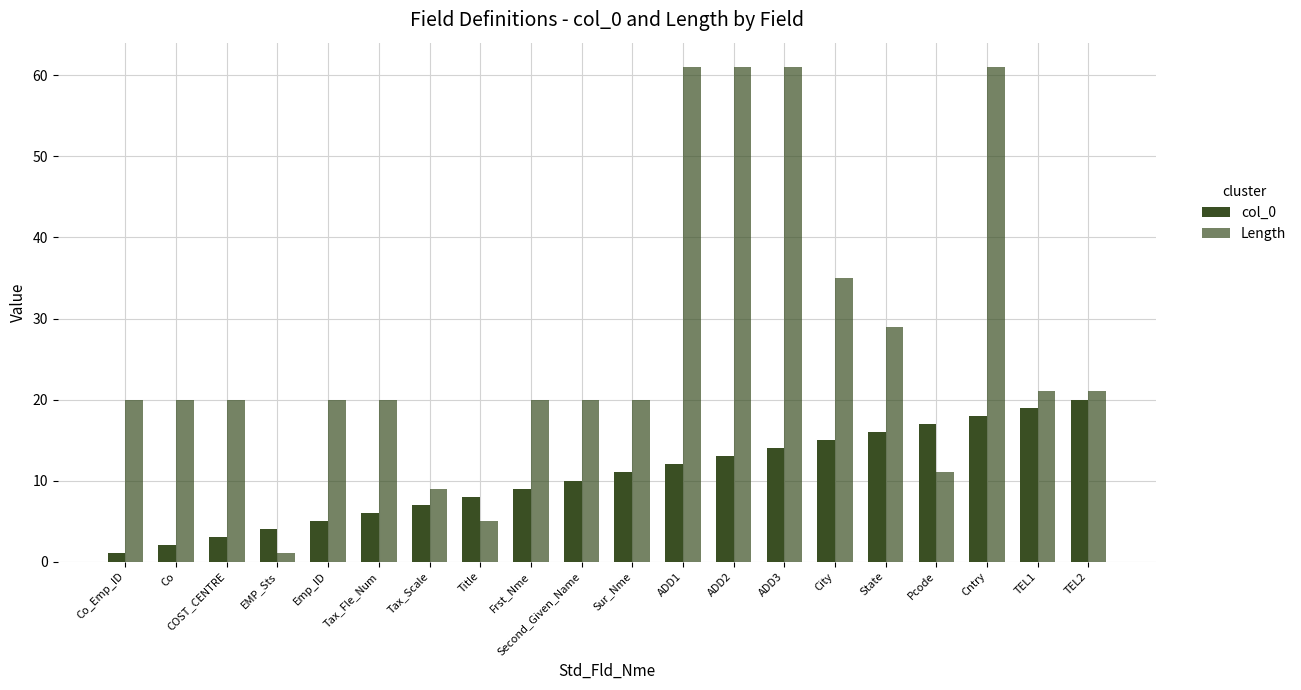

How many values in the col_0 series are below 11?

10